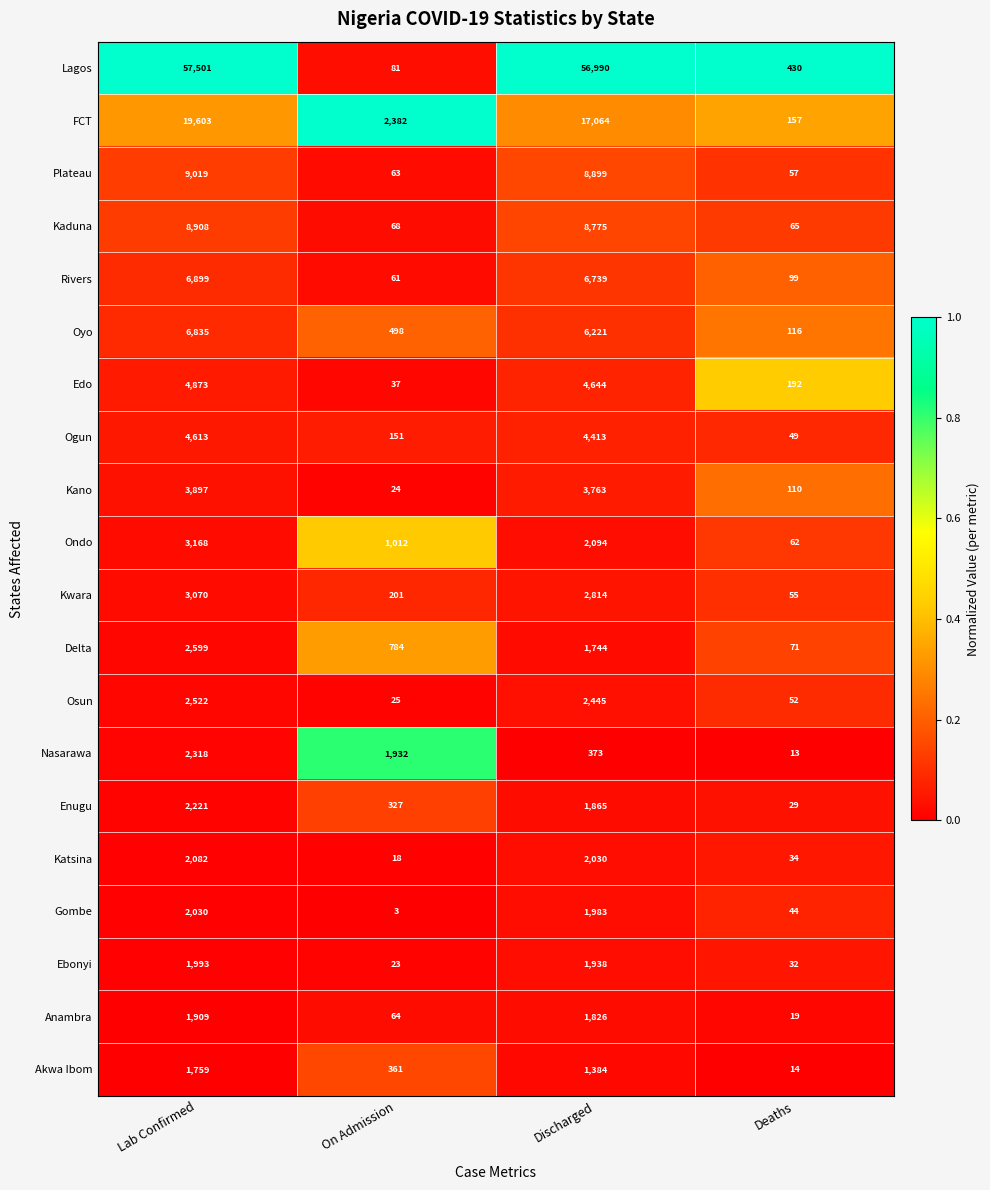

What is the difference between the highest and lowest values at Discharged?

56617